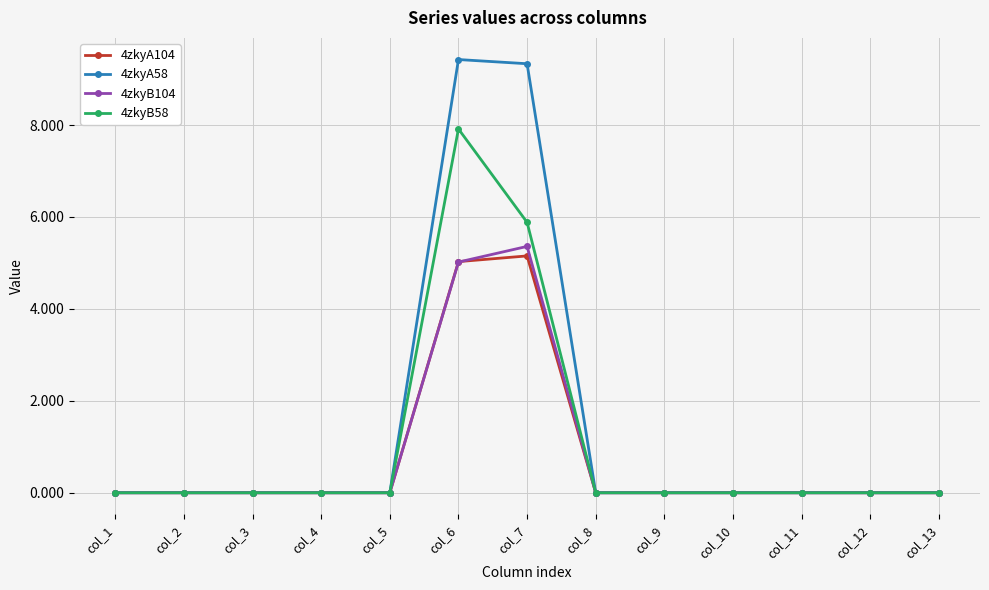

Which category has the highest value across all series?

col_6